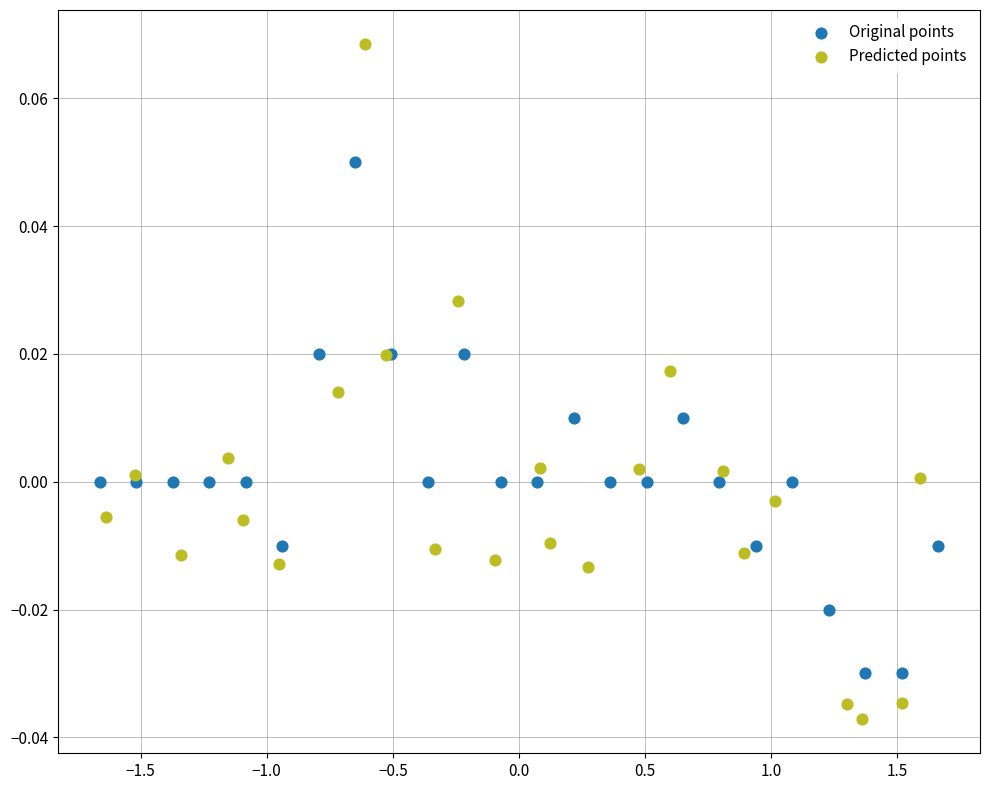

Which series has the largest Y range (max minus min)?

Predicted points